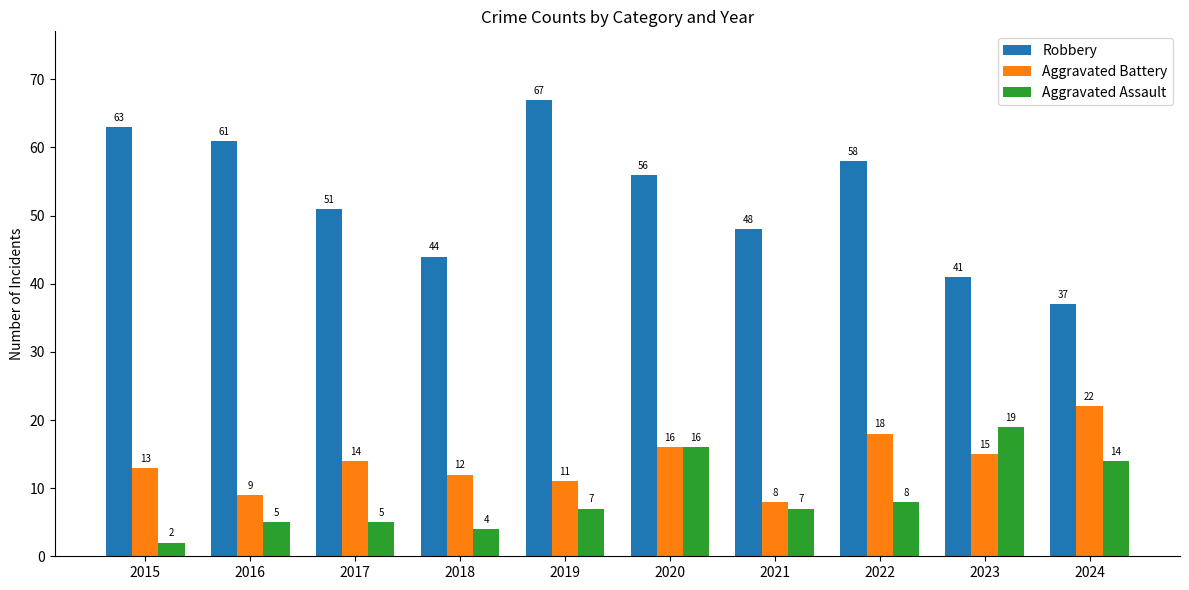

What is the value of the Robbery bar at the 8th from the left?

58